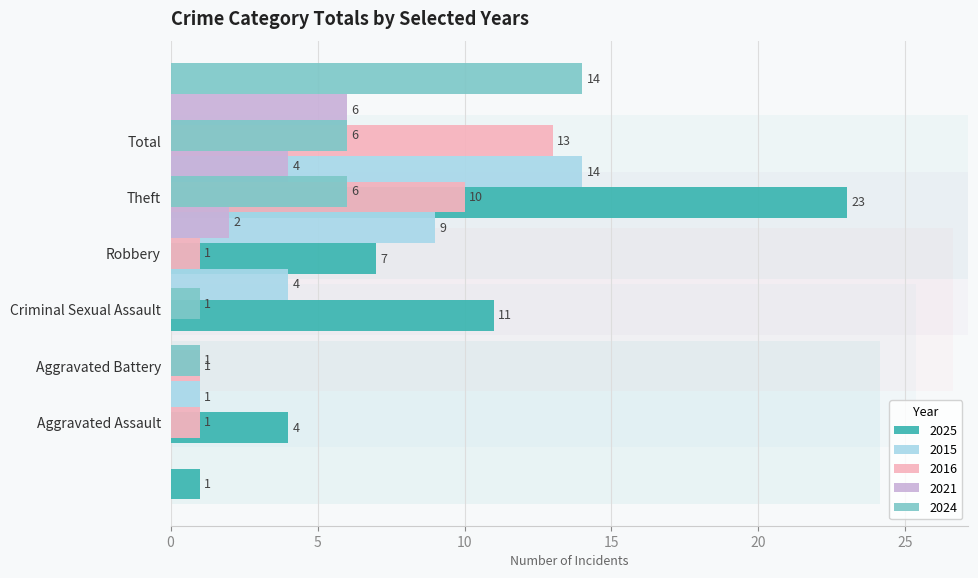

How many data points in 2025 are less than 7?

3